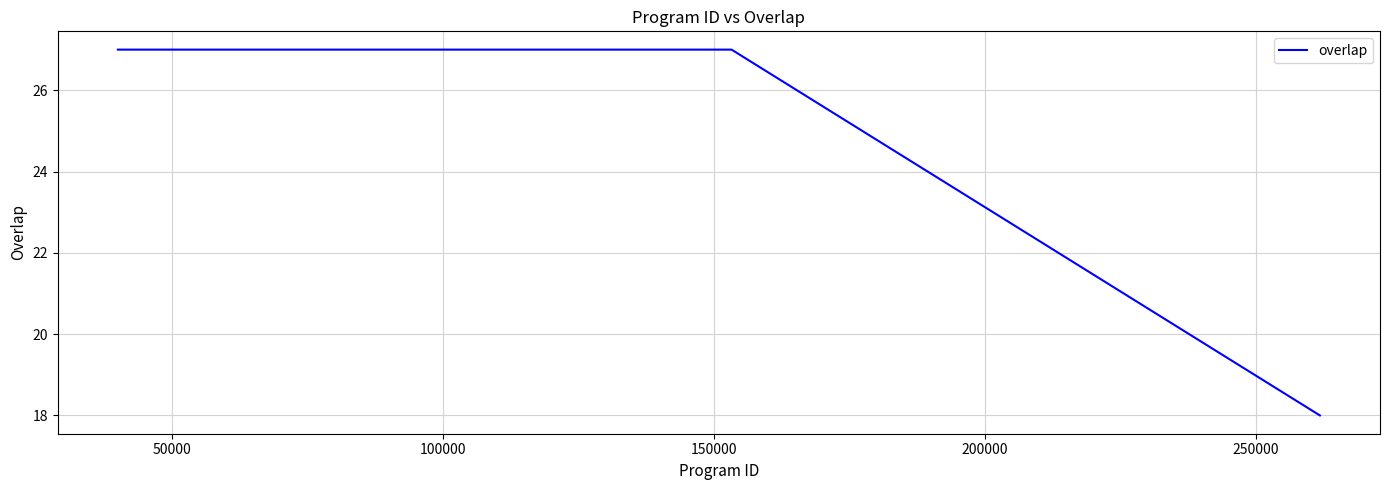

Count the values in the range 27 to 28.

24